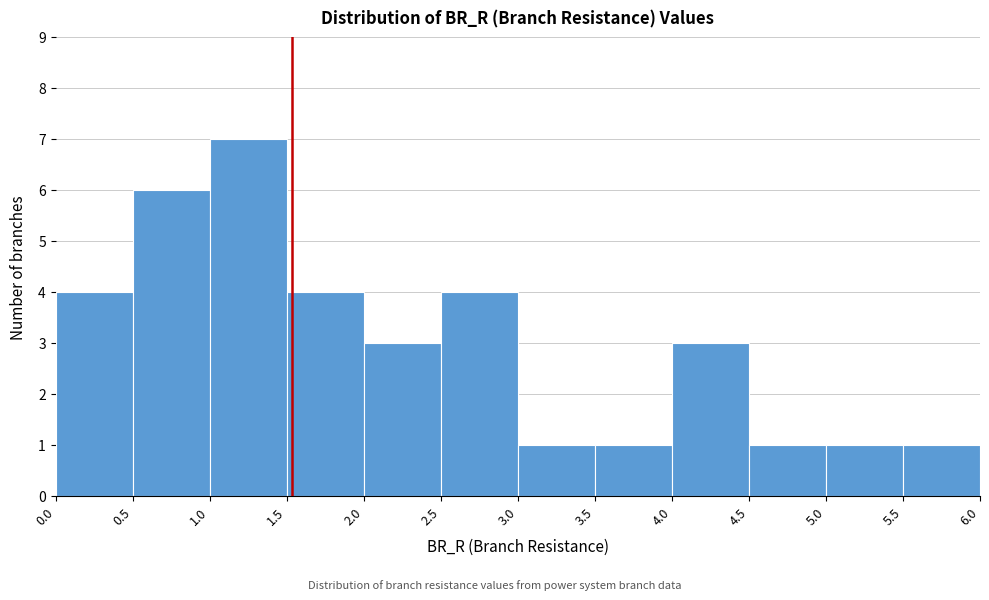

Reading left to right, list every bar in this chart as the range it spans on the x-axis followed by its height. The values are not printed on the chart, so give them approximately, as read against the axis.

0.0 to 0.5: 4
0.5 to 1.0: 6
1.0 to 1.5: 7
1.5 to 2.0: 4
2.0 to 2.5: 3
2.5 to 3.0: 4
3.0 to 3.5: 1
3.5 to 4.0: 1
4.0 to 4.5: 3
4.5 to 5.0: 1
5.0 to 5.5: 1
5.5 to 6.0: 1